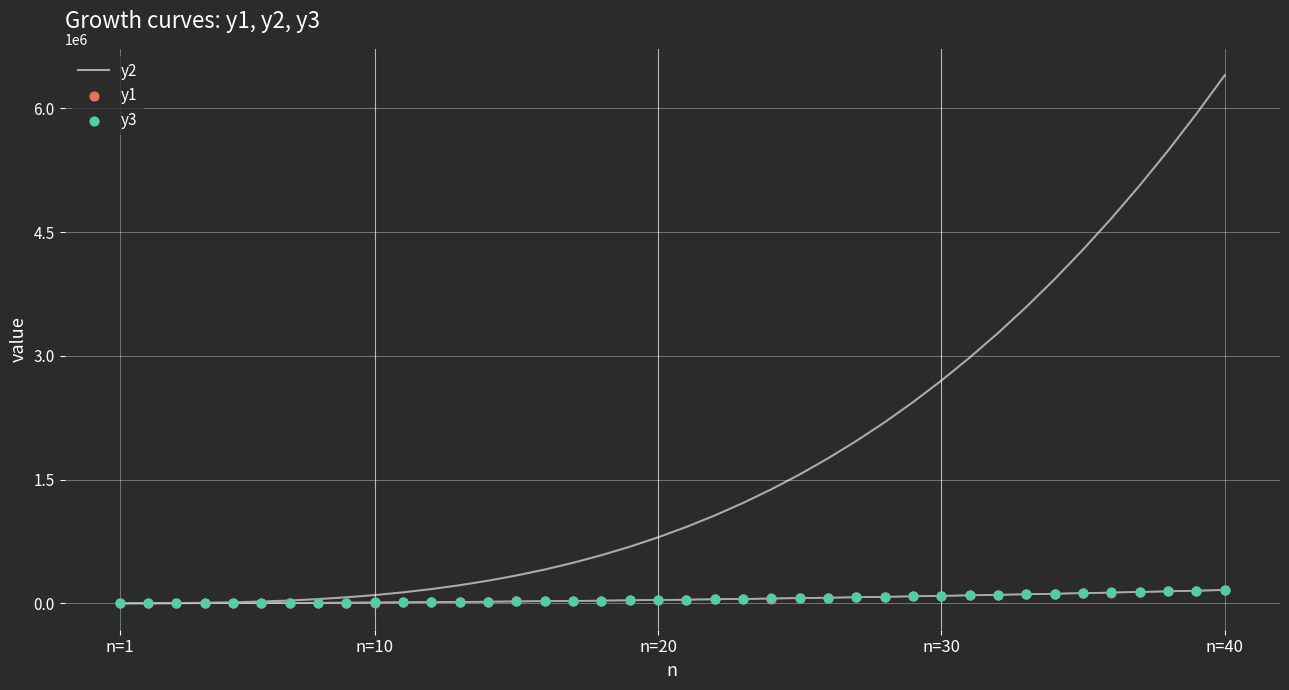

What are all the series names shown in the legend?

y2, y1, y3